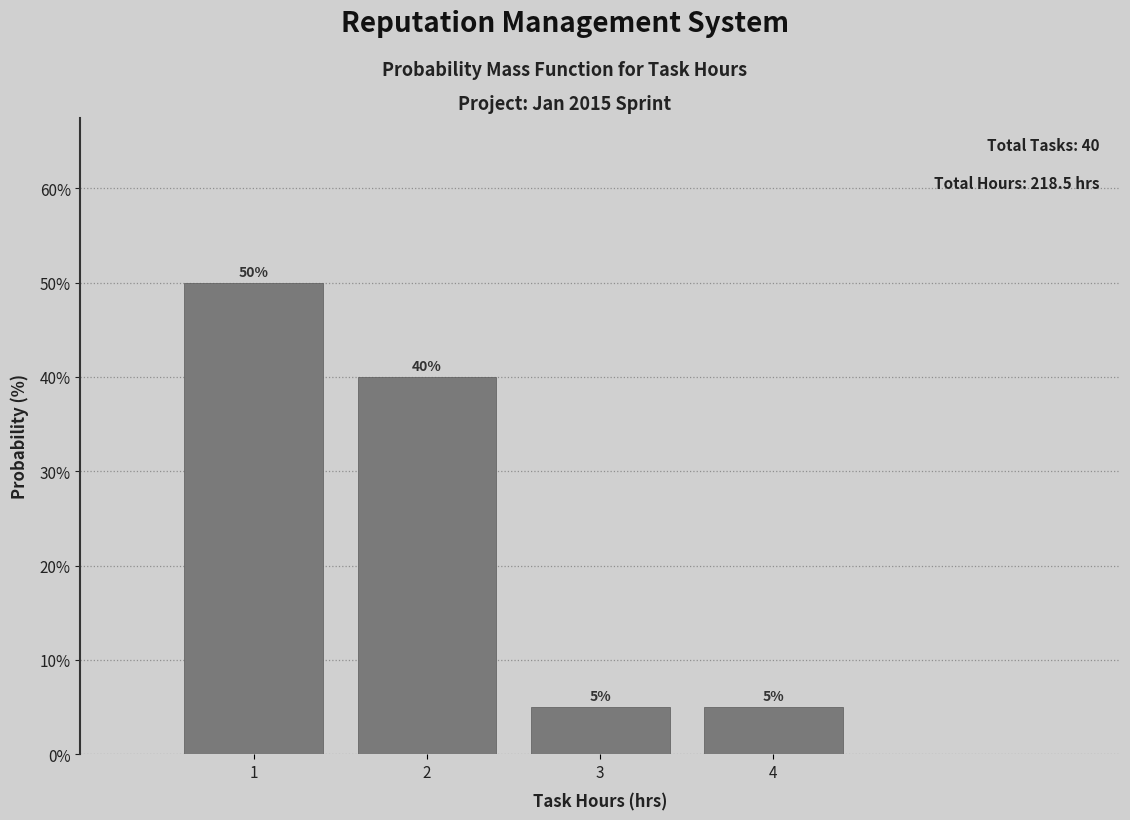

Reading left to right, list every bar in this chart as the range it spans on the x-axis followed by its height.

0.5 to 1.5: 50
1.5 to 2.5: 40
2.5 to 3.5: 5
3.5 to 4.5: 5